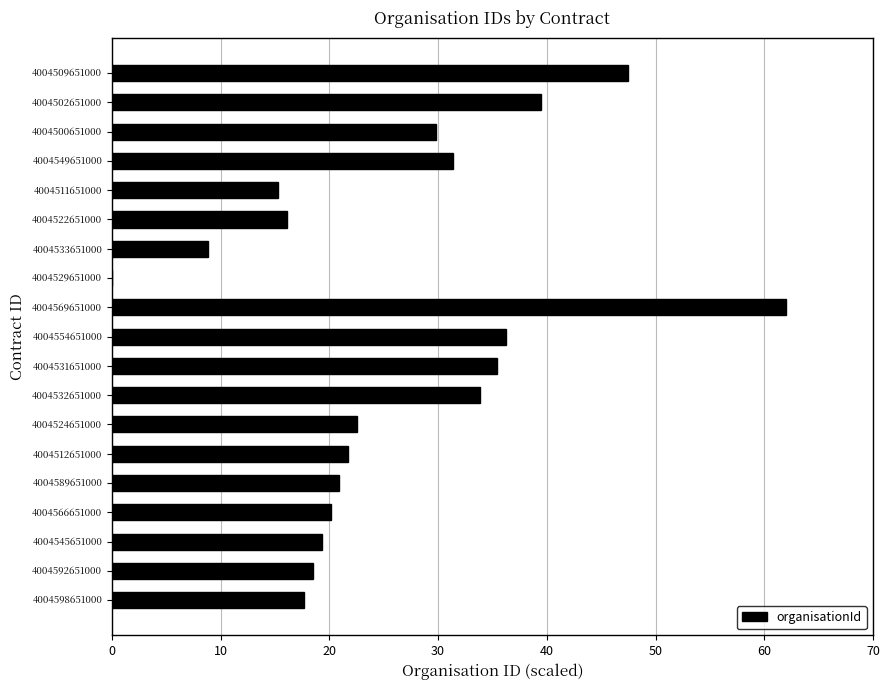

What is the sum of all values?

496.8